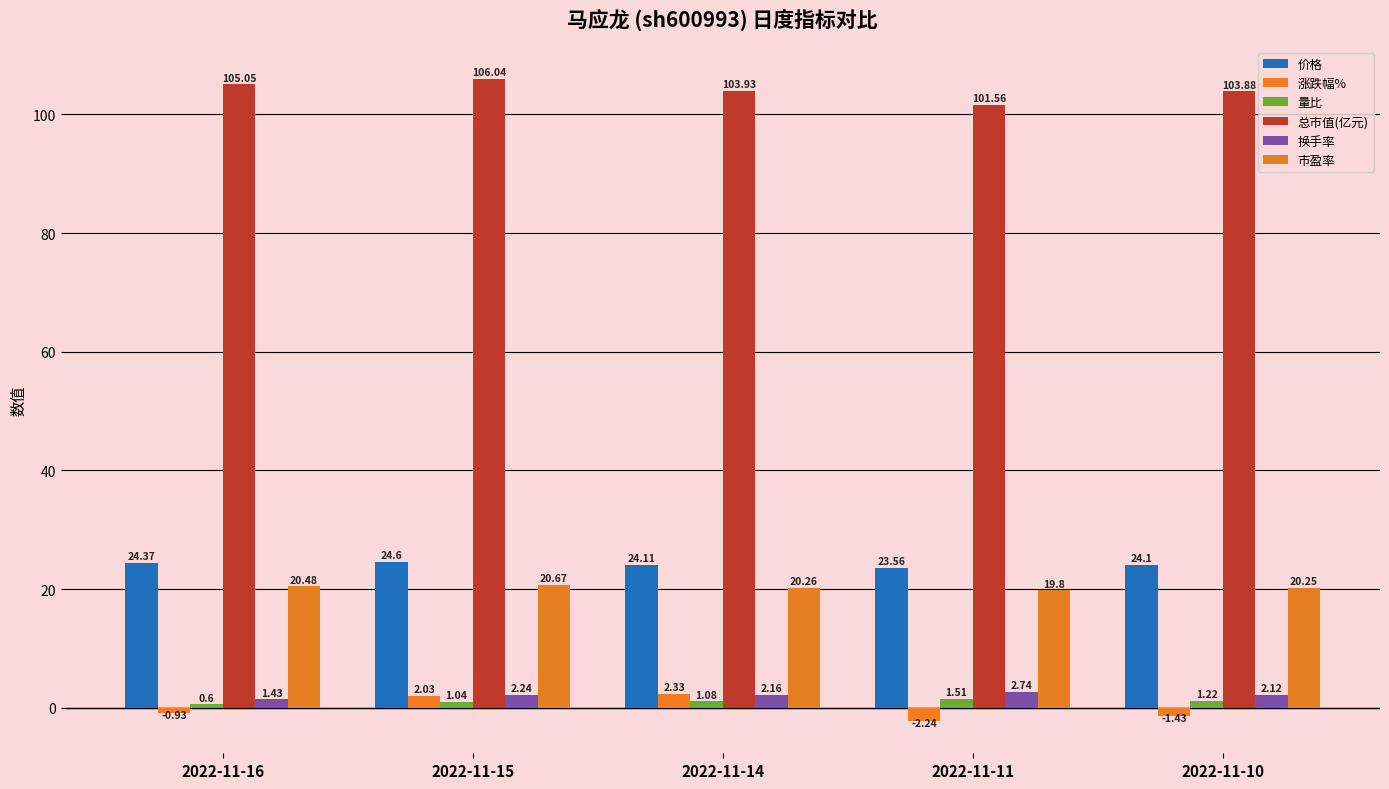

At which category is the sum across all series the highest?

2022-11-15